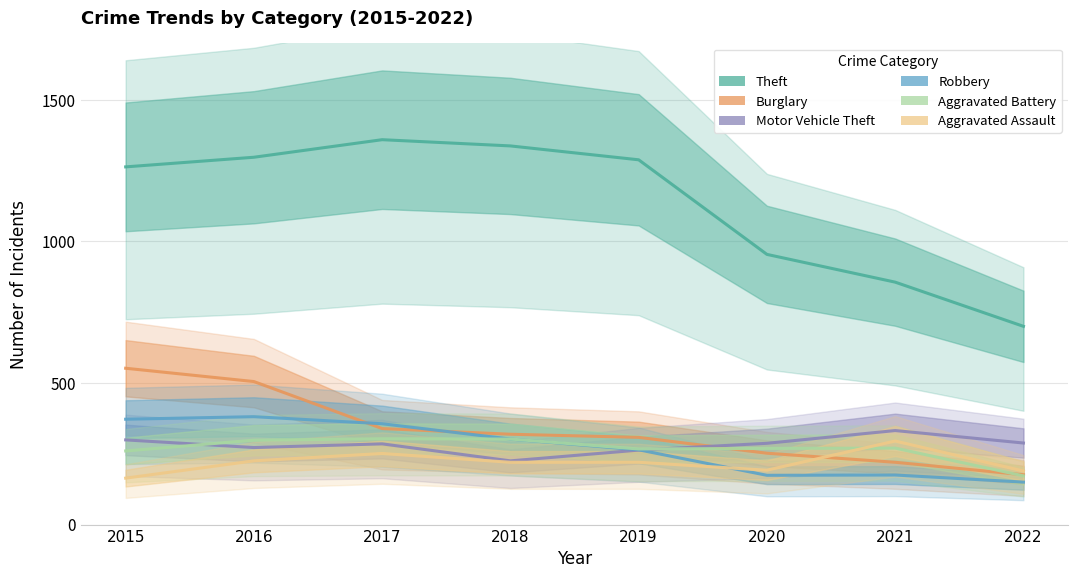

How many distinct data groups are displayed?

6